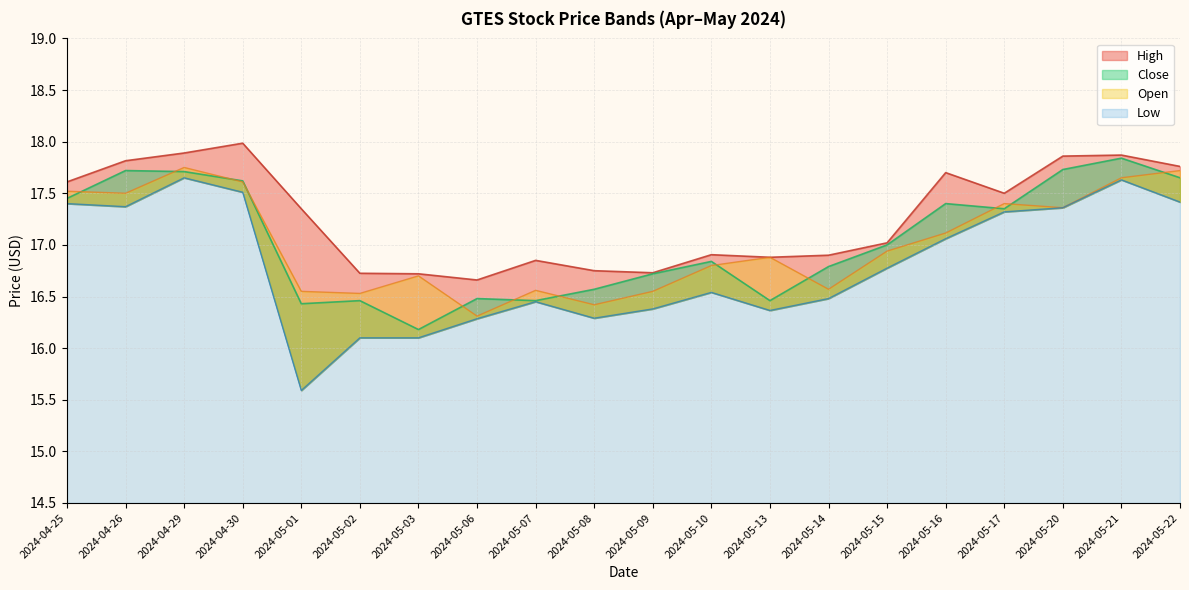

True or false: Close and High cross at least once.

False